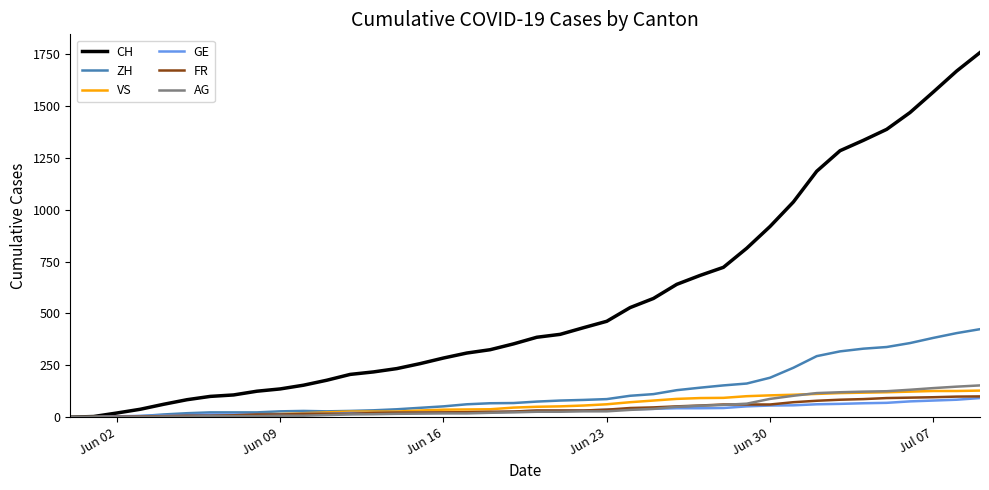

Which series has the widest spread of values?

CH